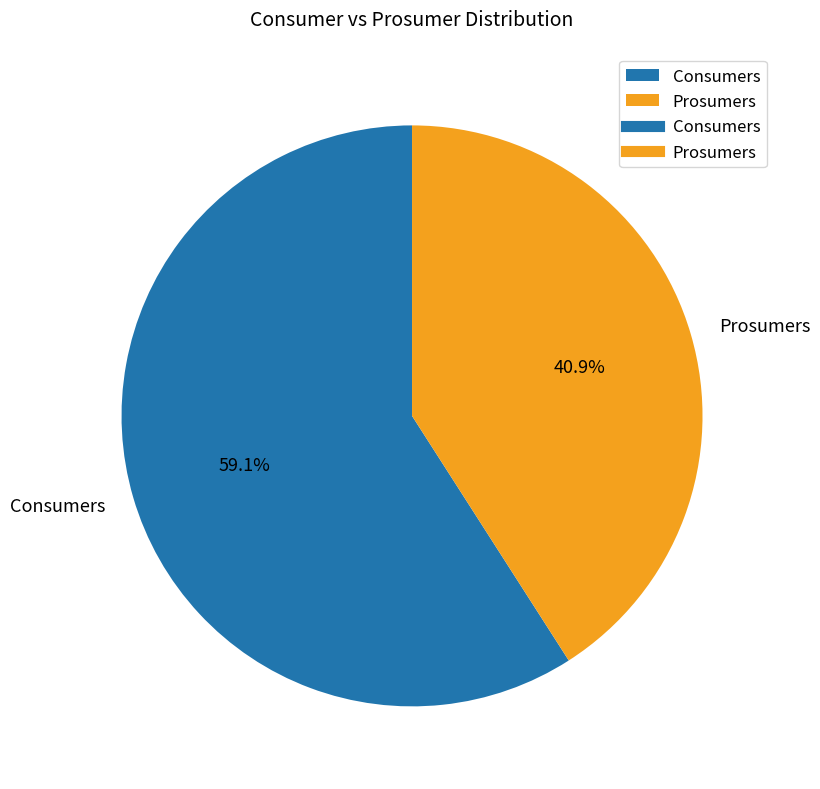

To the nearest percent, what portion does Prosumers represent?

41%